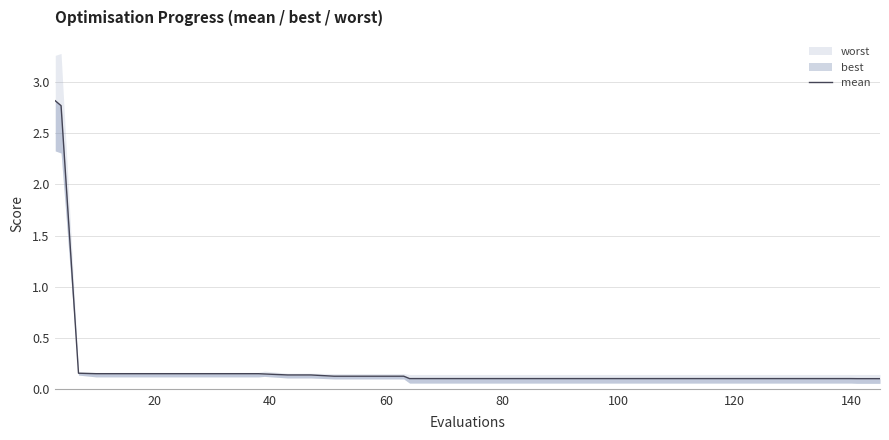

What is the sum of all values?

10.1